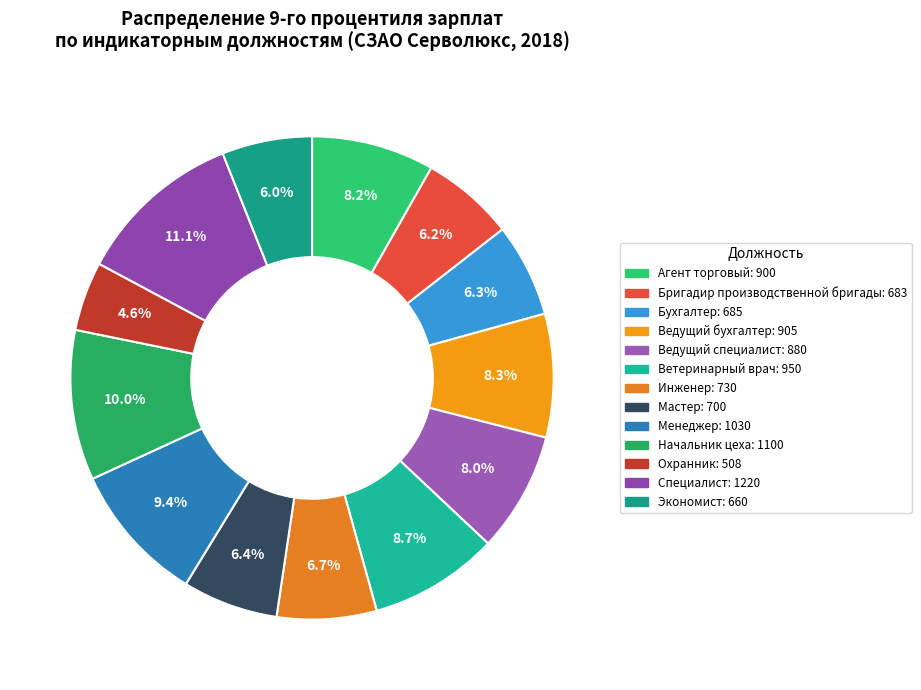

How many slices are in this pie chart?

13